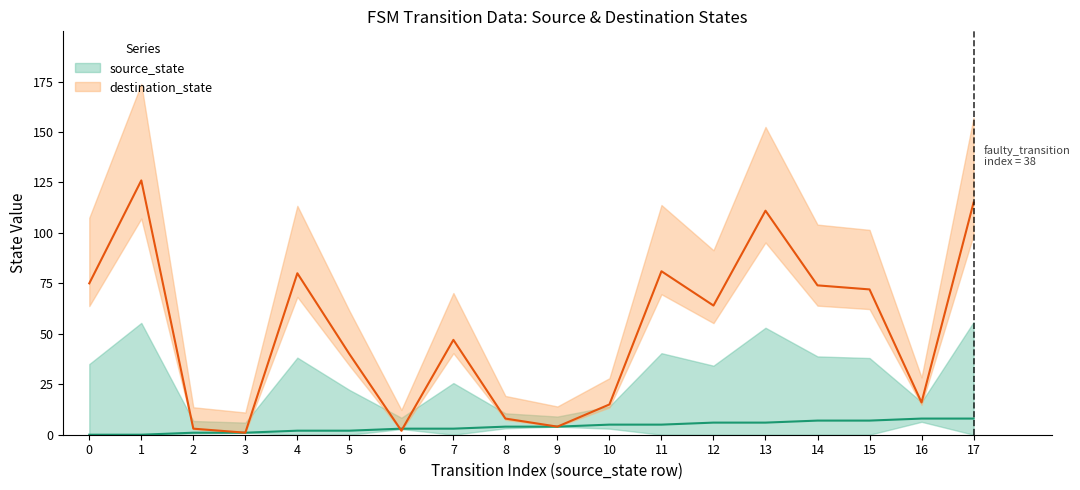

What is the value of the destination_state point at the 13th from the left?

64